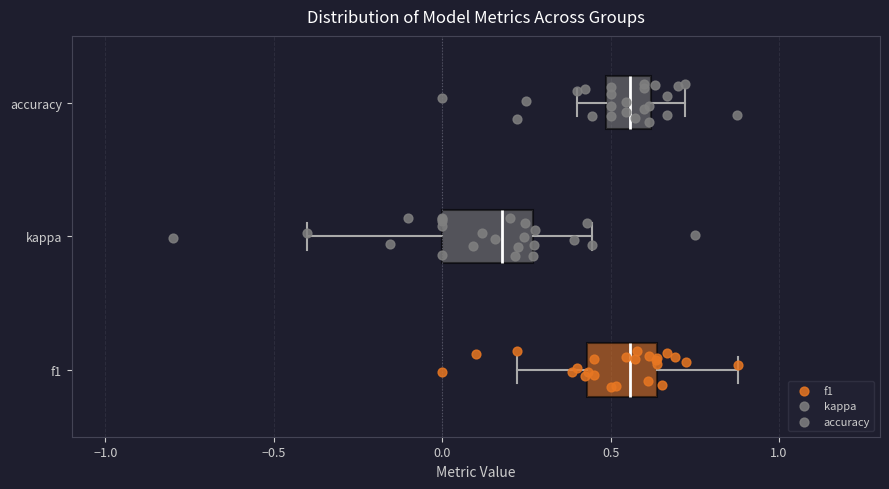

Where does the left whisker of the box for accuracy end on the x-axis? The values are not printed on the chart, so give them approximately, as read against the axis.

0.40